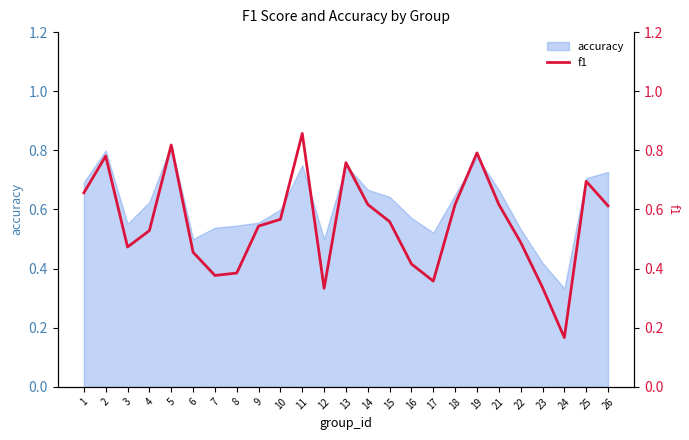

At which label is the value closest to 0?

24